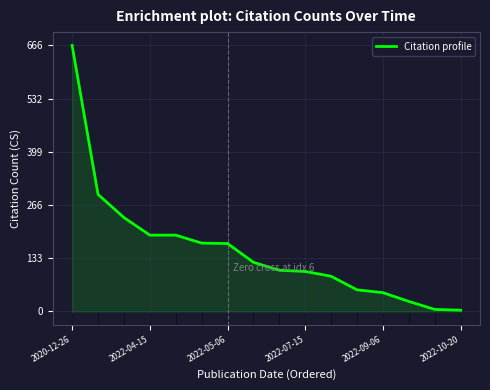

What is the smallest value displayed?

3